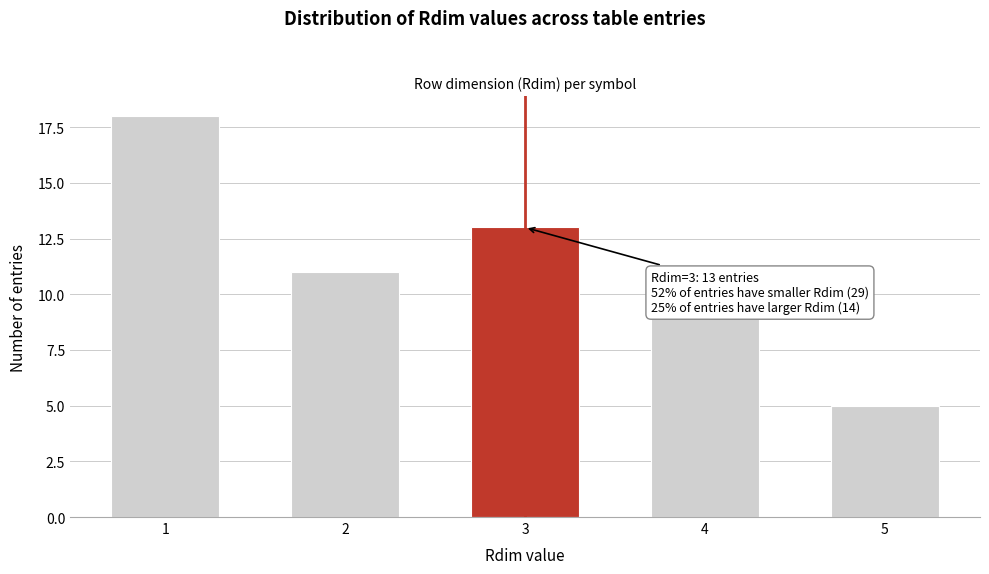

Reading left to right, extract all data points from this chart.

18	11	13	9	5